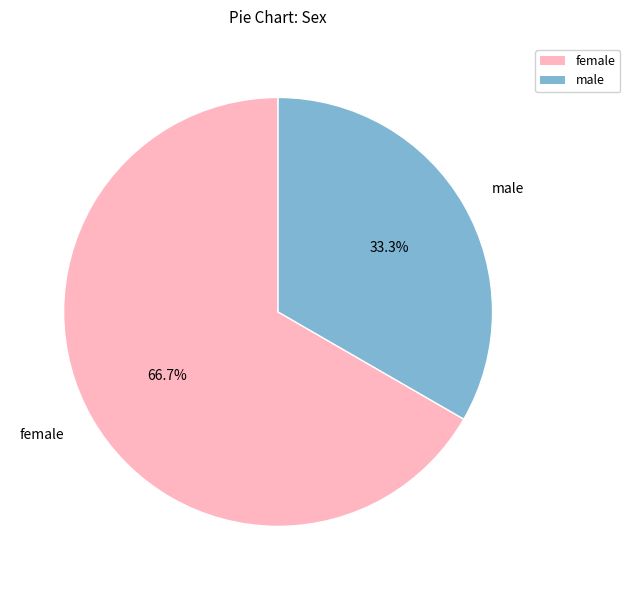

How many slices are in this pie chart?

2